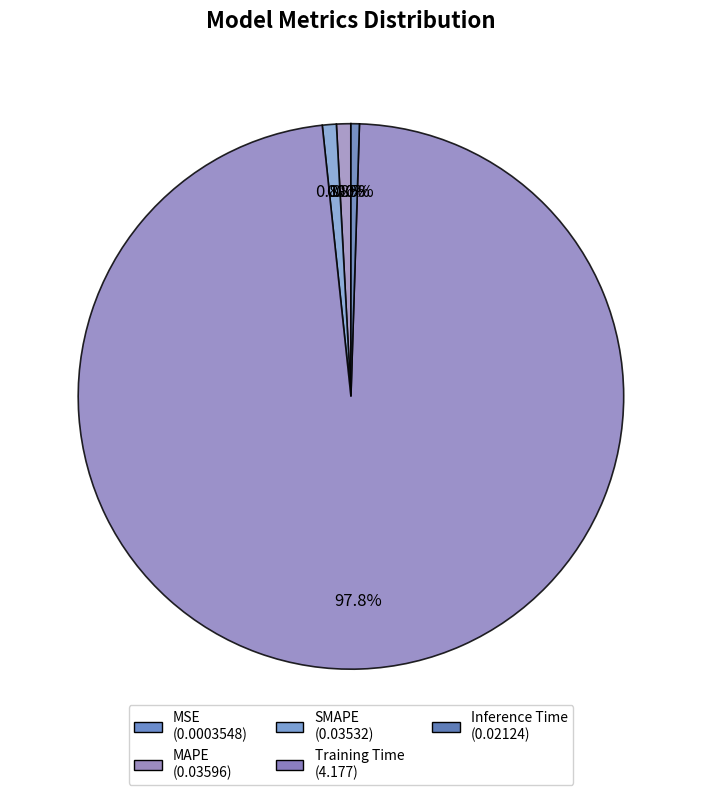

Combined, what portion of the pie is MAPE and MSE?

0.9%